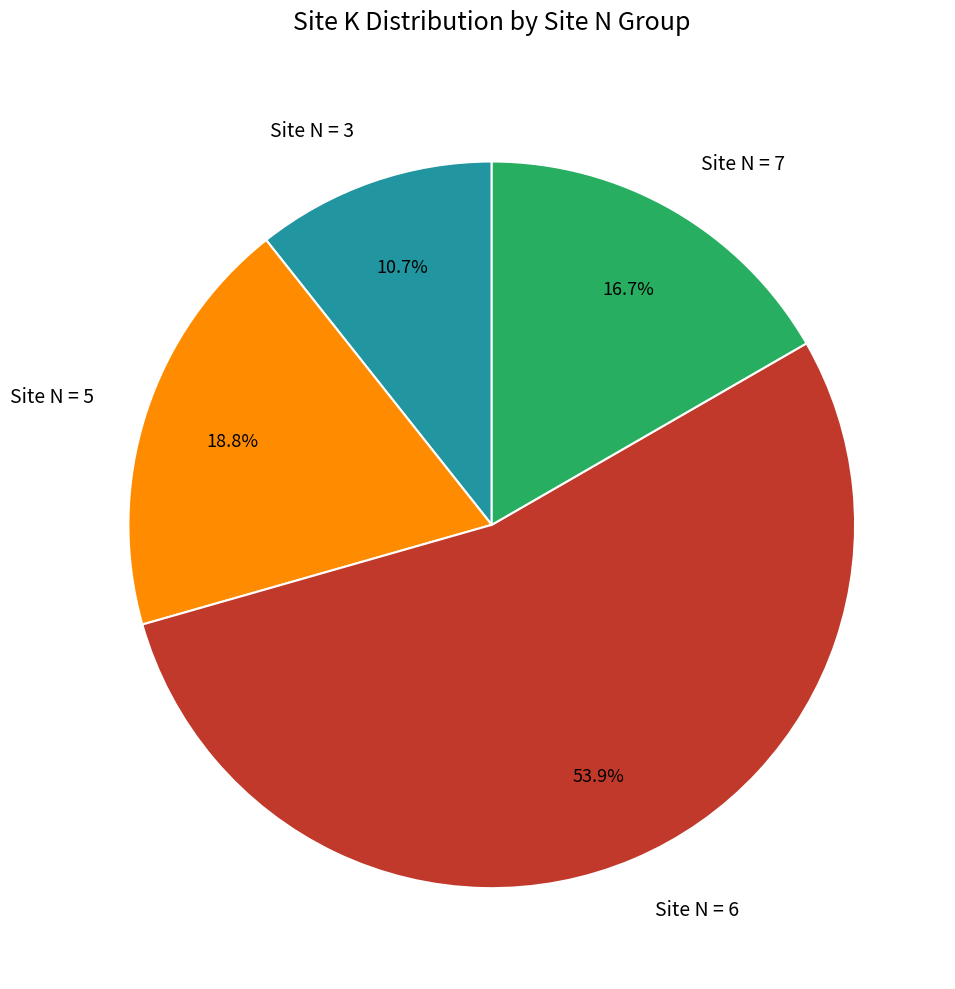

What is the smallest slice in the pie chart?

Site N = 3